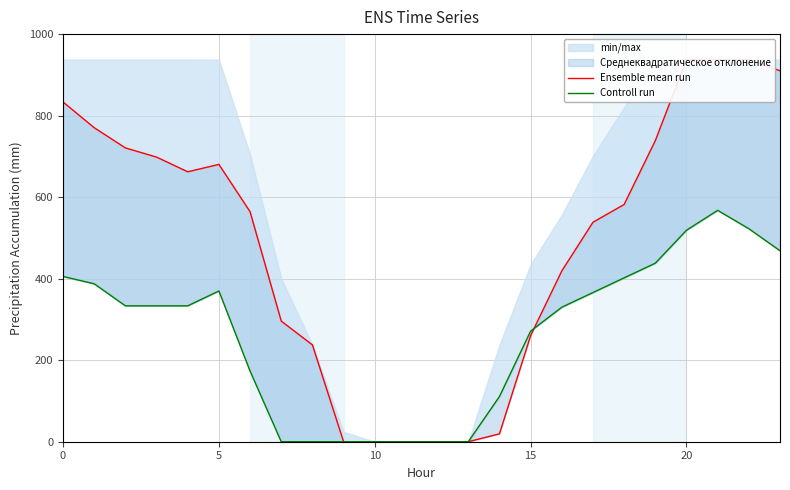

Which label corresponds to the smallest value in the chart?

9